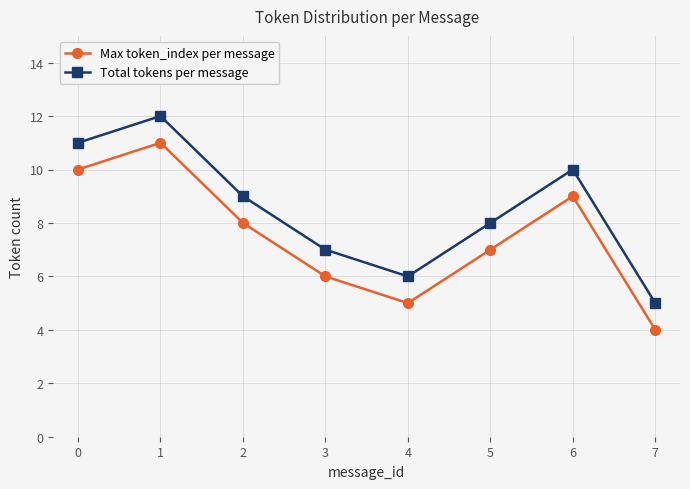

What is the total value across all series at 1?

23